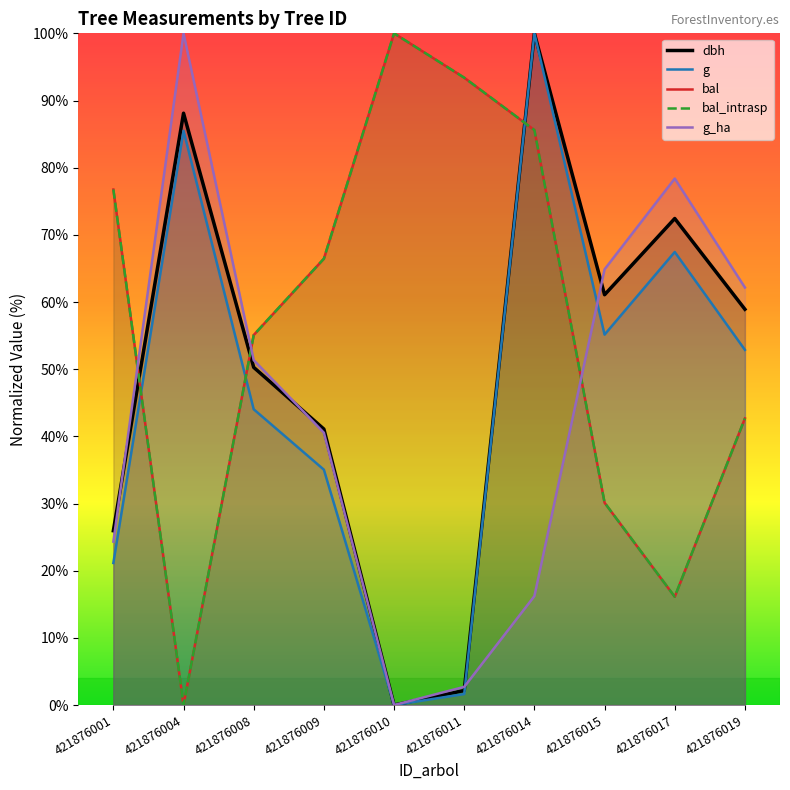

At which category does the chart reach its minimum across all series?

421876010